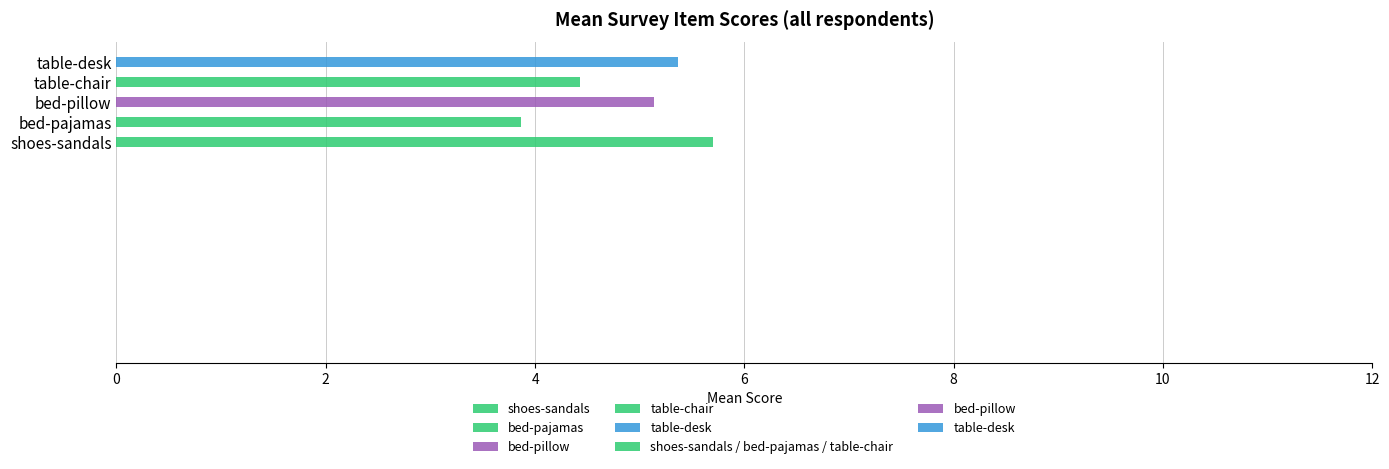

What is the difference between the values at bed-pajamas and bed-pillow?

1.3